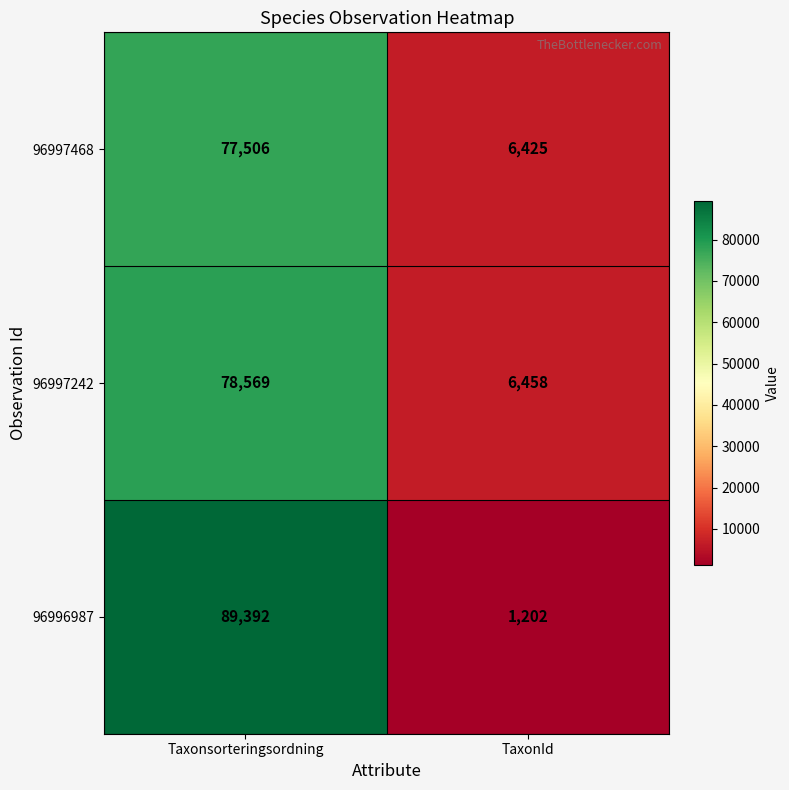

At which category does the chart reach its peak across all series?

Taxonsorteringsordning